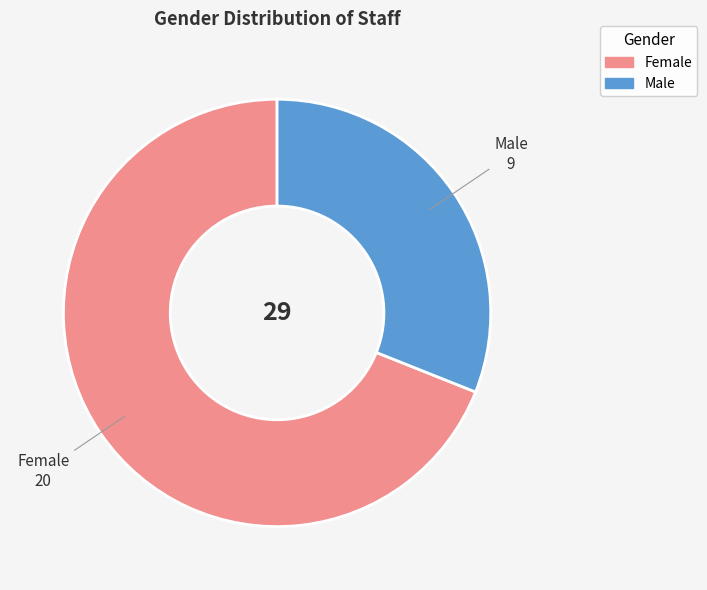

Between Female and Male, which is larger?

Female